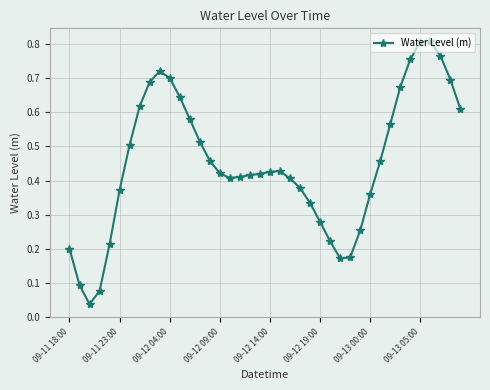

True or false: the data has more than 2 interior local peaks.

True